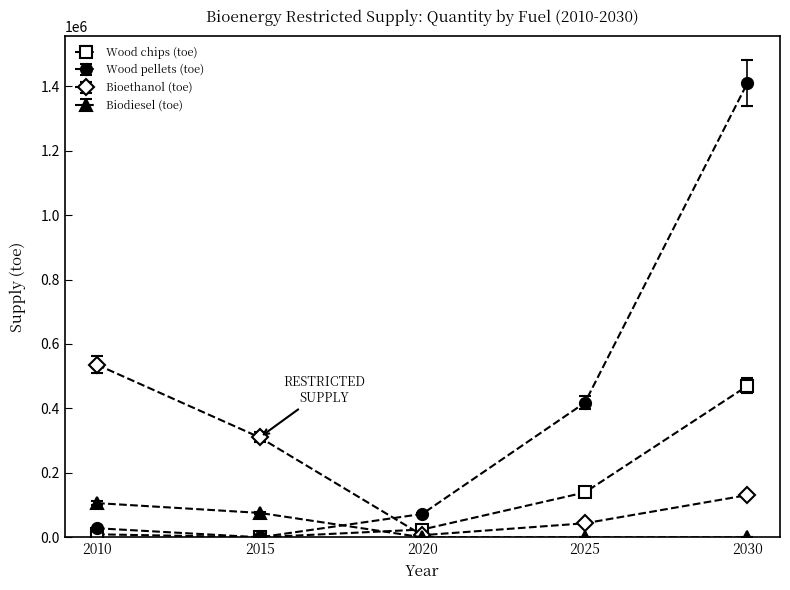

The value of Wood pellets (toe) at 2020 is 72490. True or false?

True